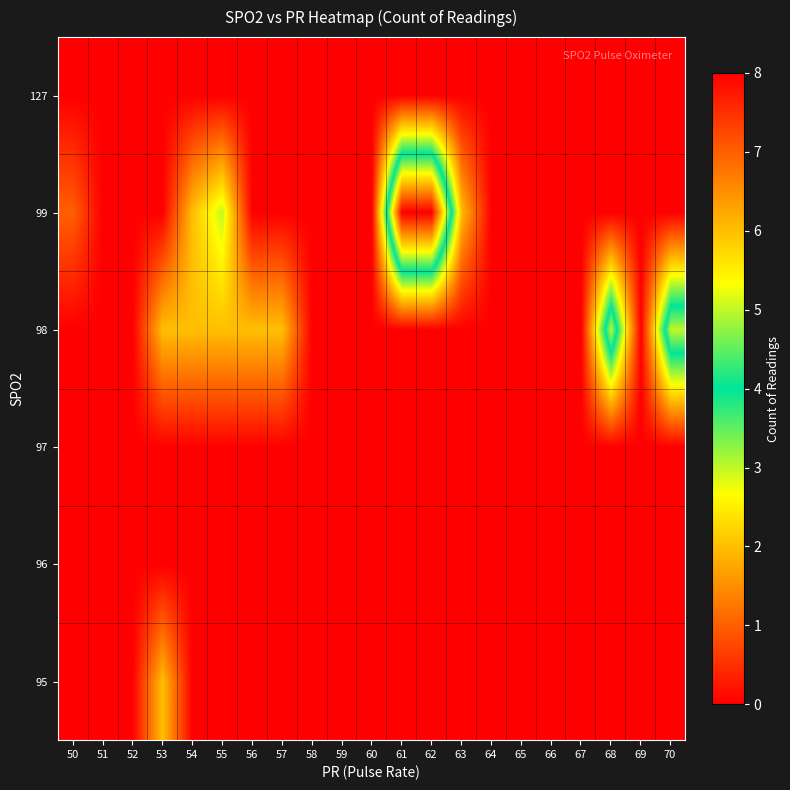

How many categories are shown in the chart?

21